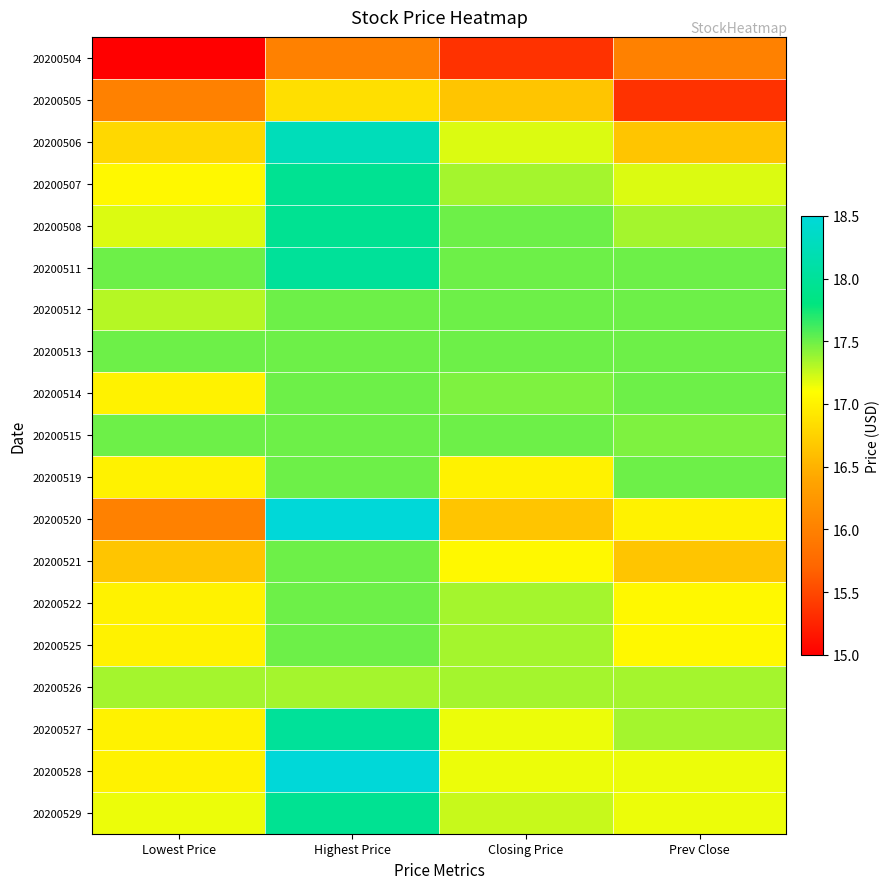

Which has a higher value, Lowest Price or Highest Price?

Highest Price